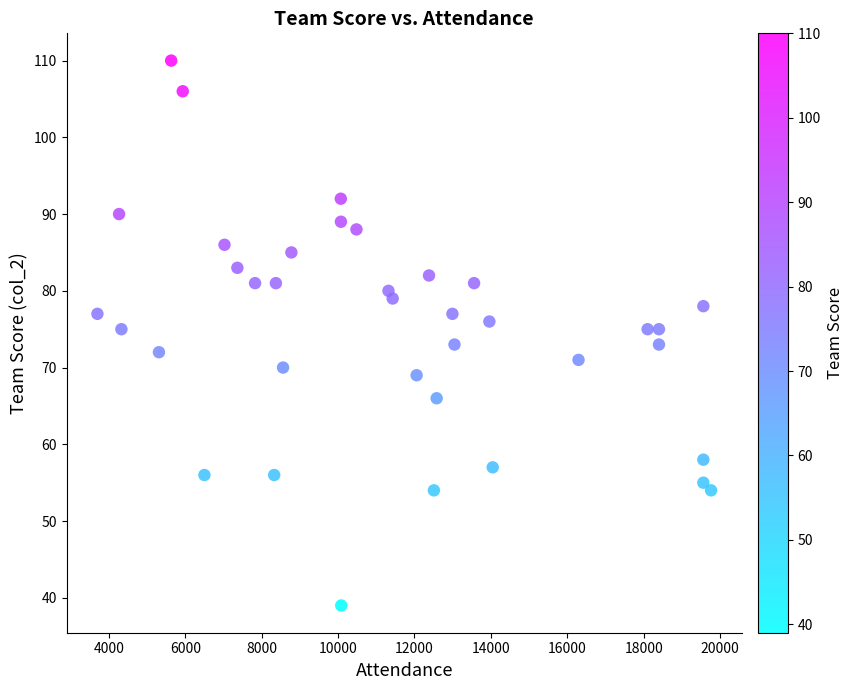

What is the range of Y values (max minus min)?

71